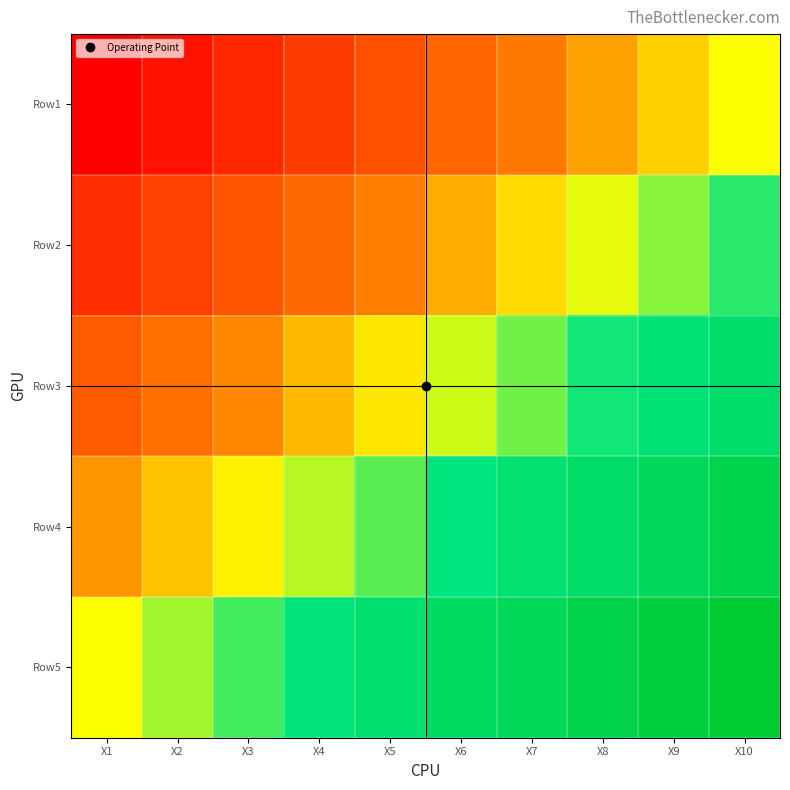

Rank the series at X9 from lowest to highest value.

Row1, Row2, Row3, Row4, Row5